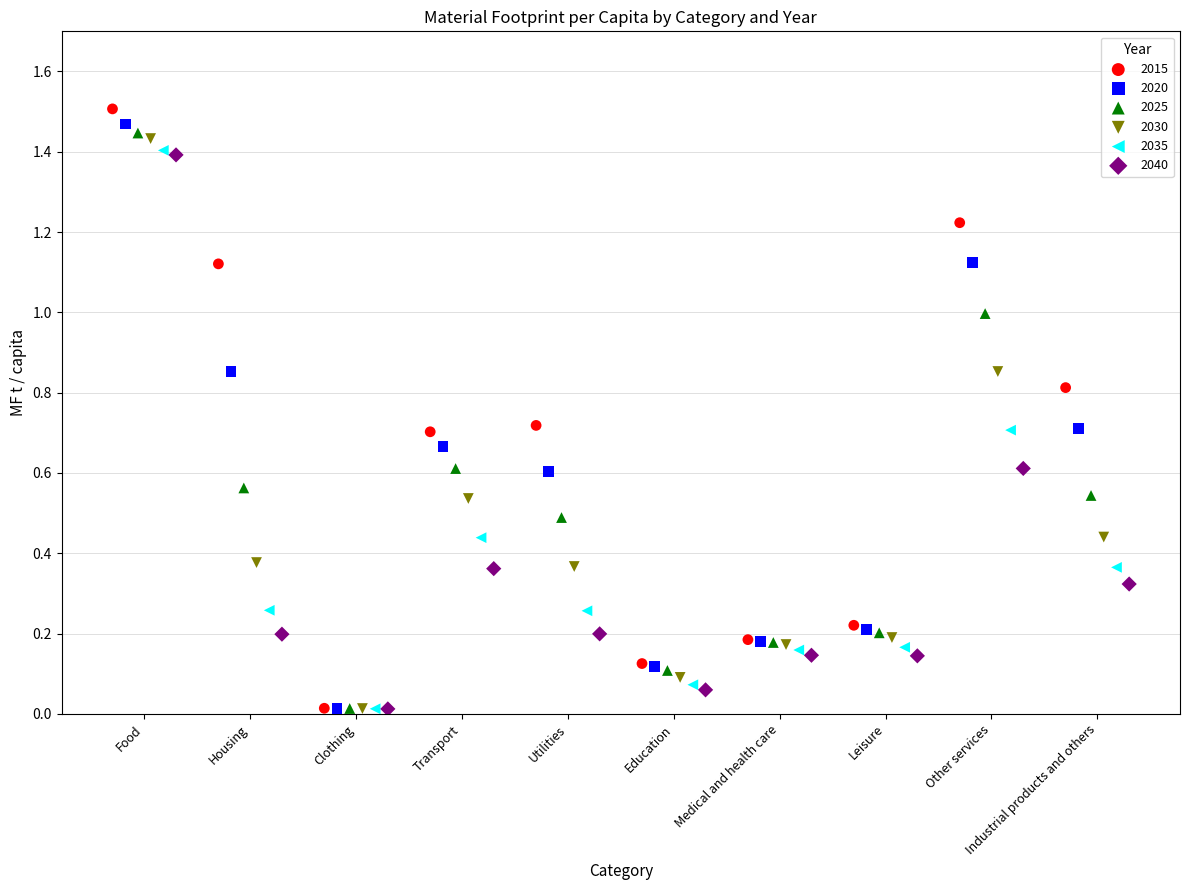

What are all the series names shown in the legend?

2015, 2020, 2025, 2030, 2035, 2040